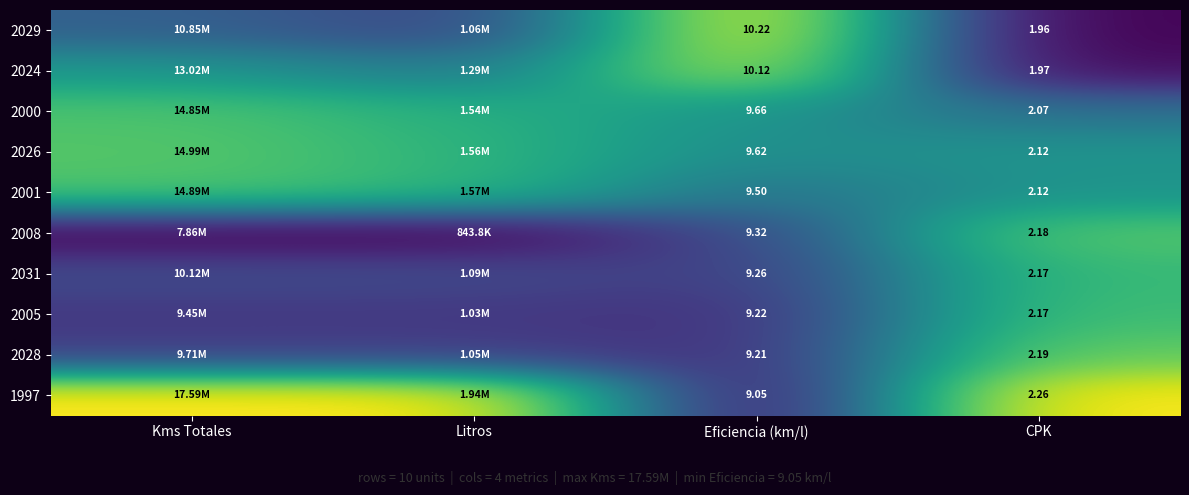

Which label corresponds to the smallest value in the chart?

CPK